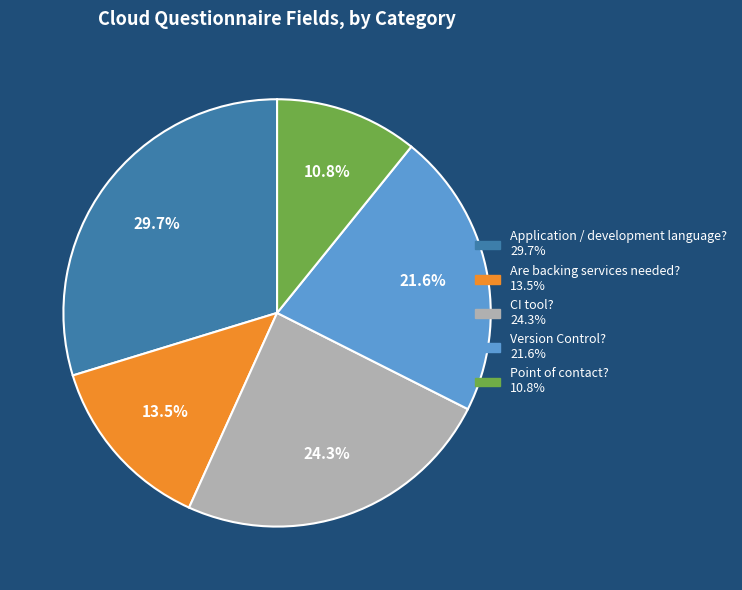

To the nearest percent, what percentage of the pie is Point of contact??

11%